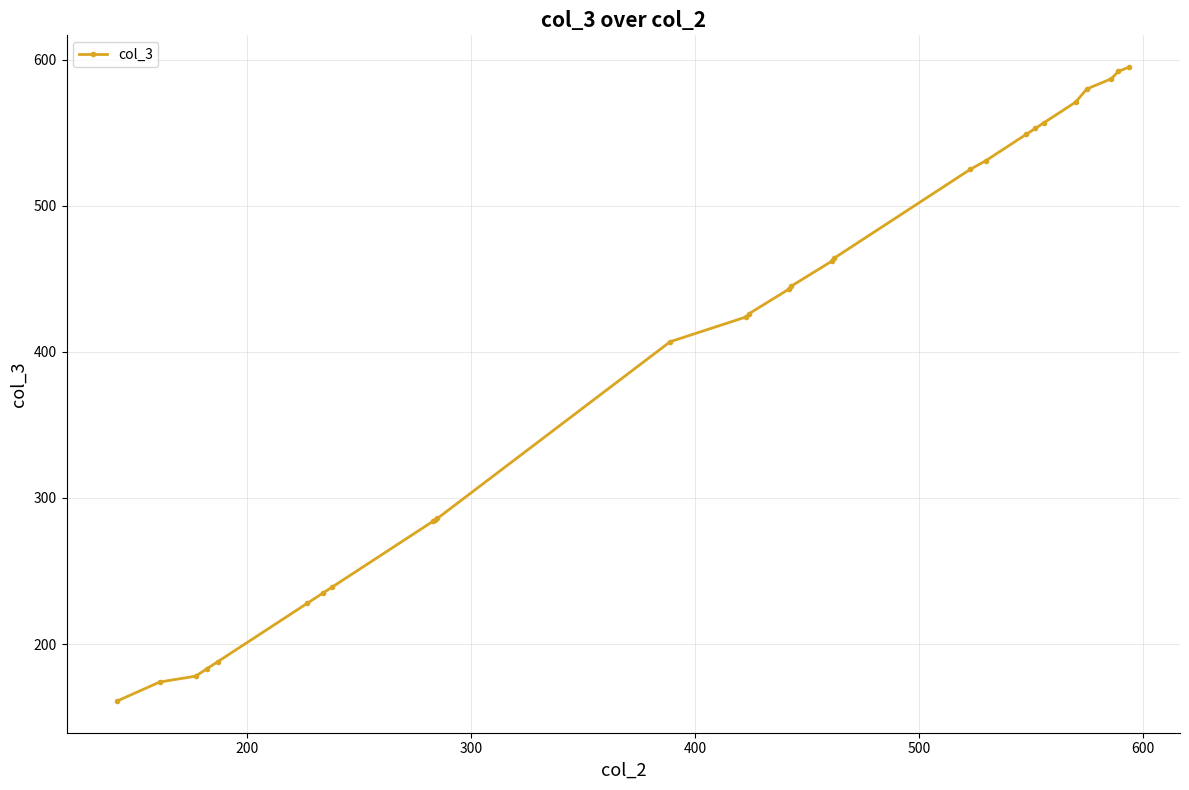

What is the value of the 27th point from the left?

592